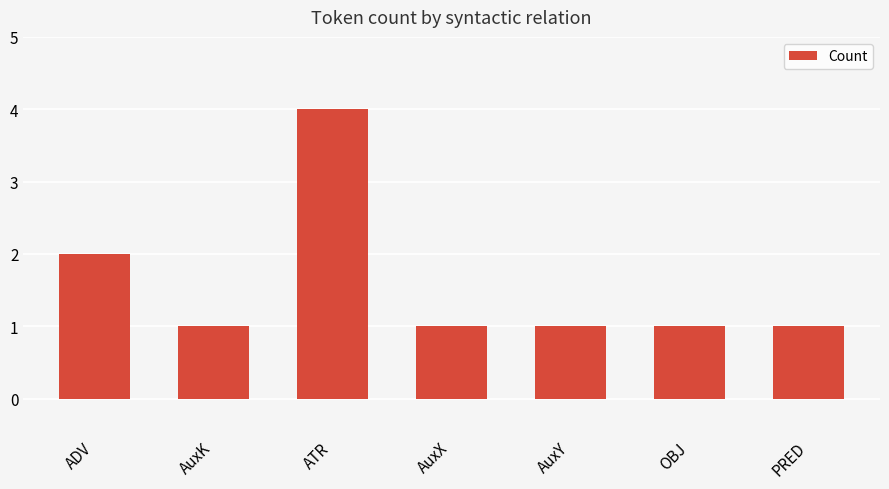

What is the average value?

2